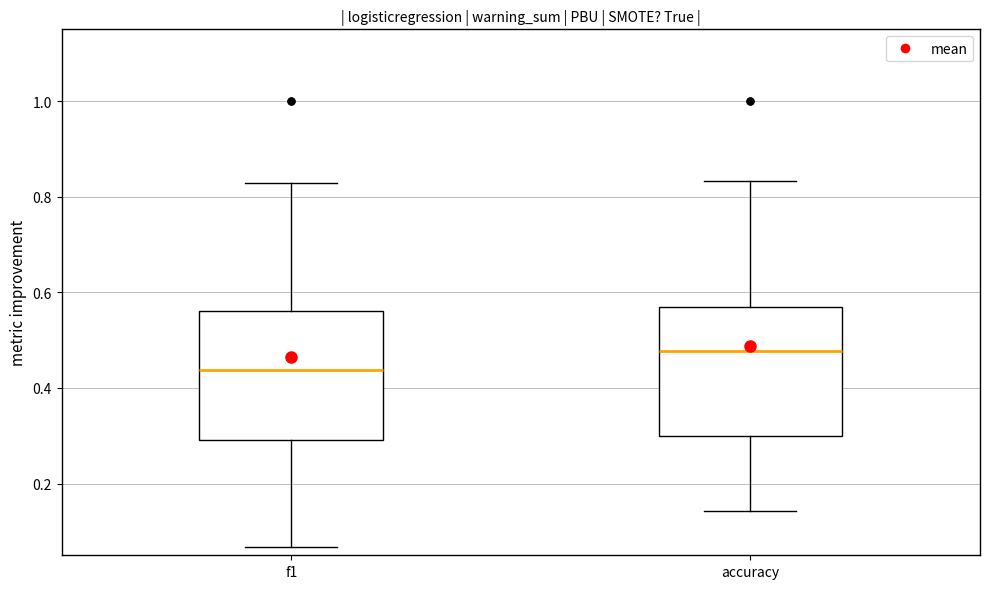

Reading left to right, read every box against the y-axis: the position of its median line, the range the box covers, and the ends of its whiskers. The values are not printed on the chart, so give them approximately, as read against the axis.

f1: median 0.44, box 0.30 to 0.56, whiskers 0.06 to 0.82
accuracy: median 0.48, box 0.30 to 0.56, whiskers 0.14 to 0.84